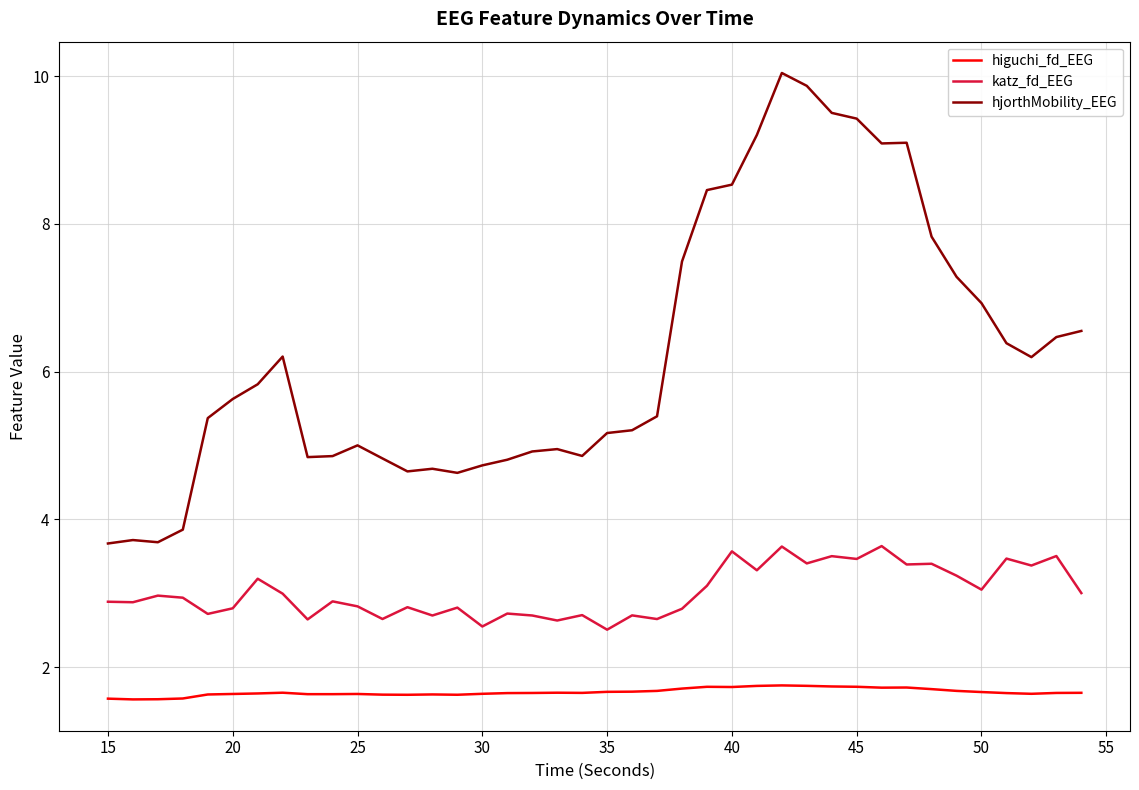

List the series in order of their overall mean, highest first.

hjorthMobility_EEG, katz_fd_EEG, higuchi_fd_EEG